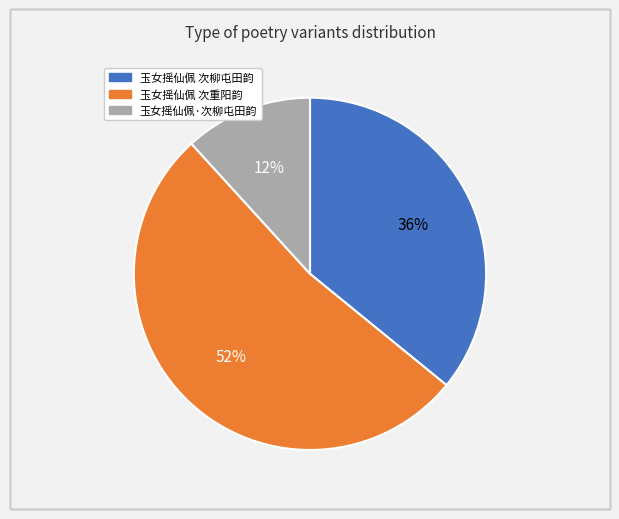

To the nearest percent, what is the difference between the 玉女摇仙佩 次柳屯田韵 and 玉女摇仙佩 次重阳韵 slice percentages?

16%